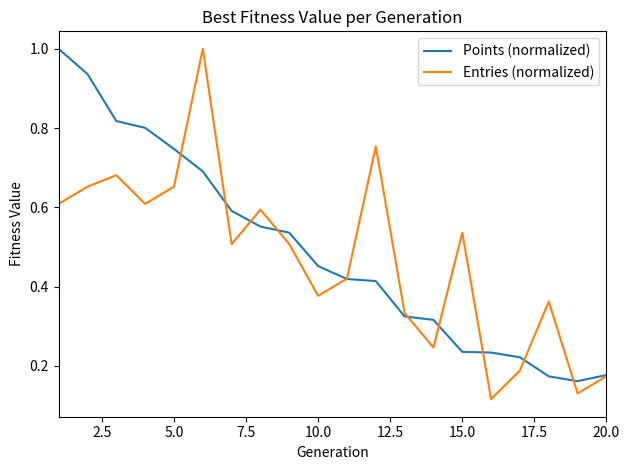

Which series has the widest spread of values?

Entries (normalized)